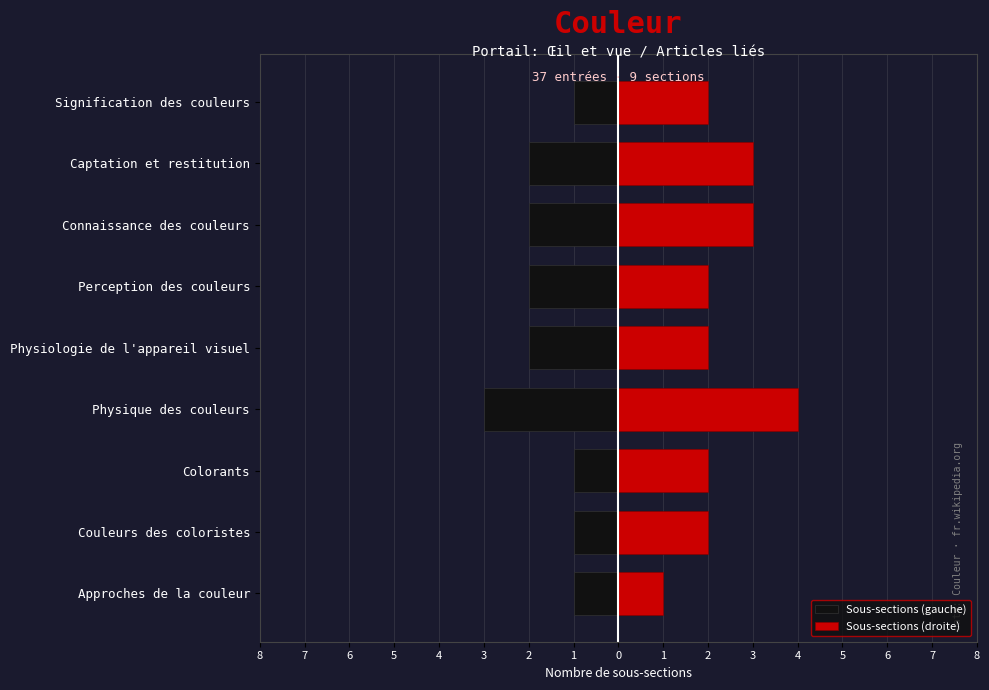

Between Connaissance des couleurs and Signification des couleurs, which series saw the biggest shift?

Sous-sections (gauche)